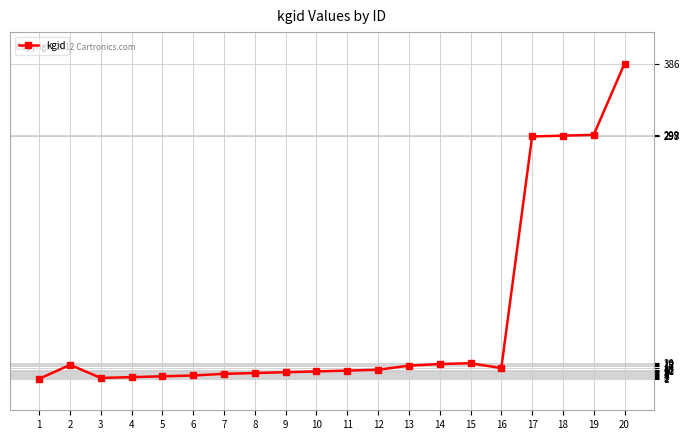

What is the difference between the second highest and second lowest values?

297